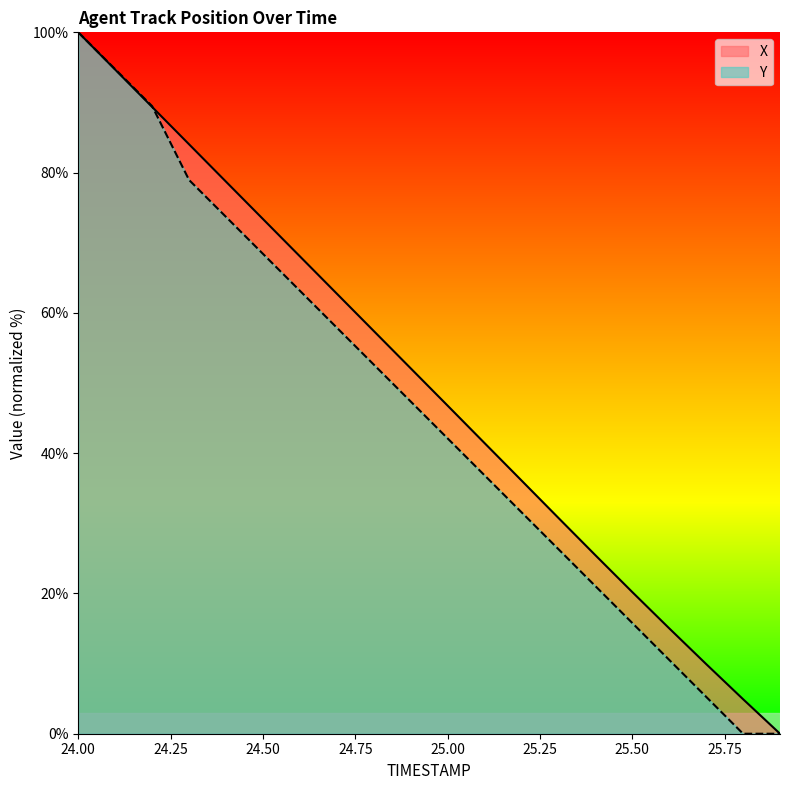

Between 24.00 and 25.50, which series saw the biggest shift?

Y